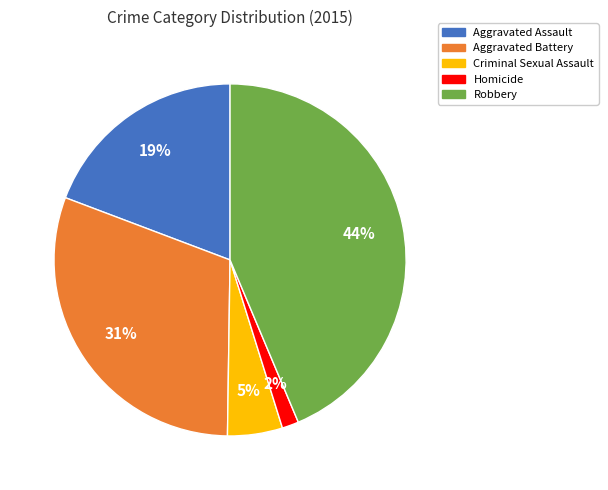

True or false: Aggravated Battery accounts for 31% of the total.

True